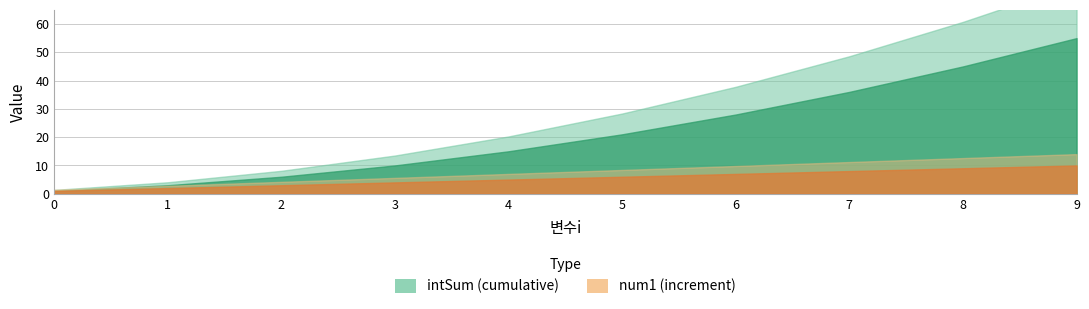

Is the value of intSum at 0 greater than the value of num1 at 6?

No